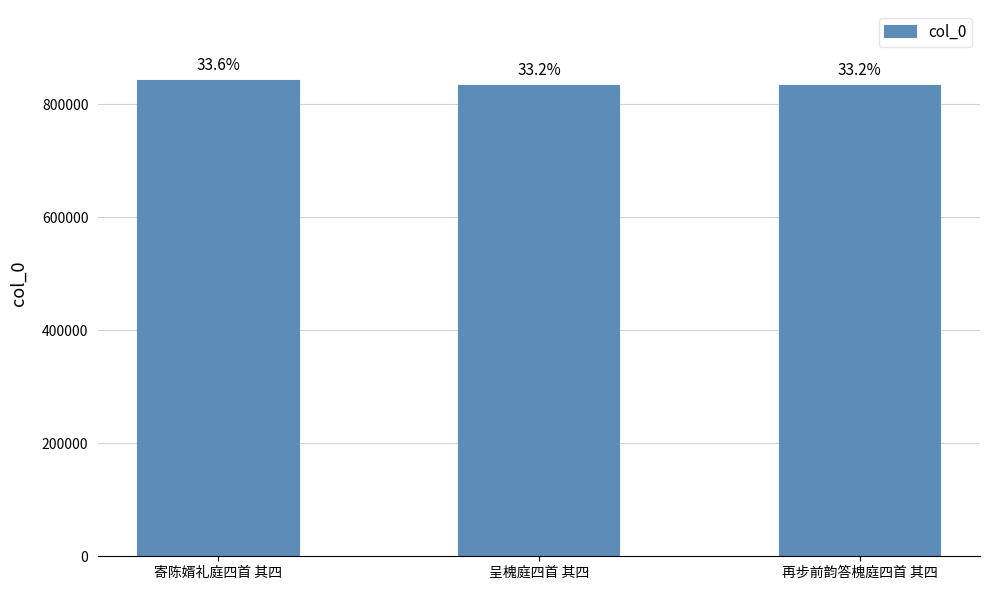

What is the ratio of the value at 寄陈婿礼庭四首 其四 to the value at 再步前韵答槐庭四首 其四?

1.0